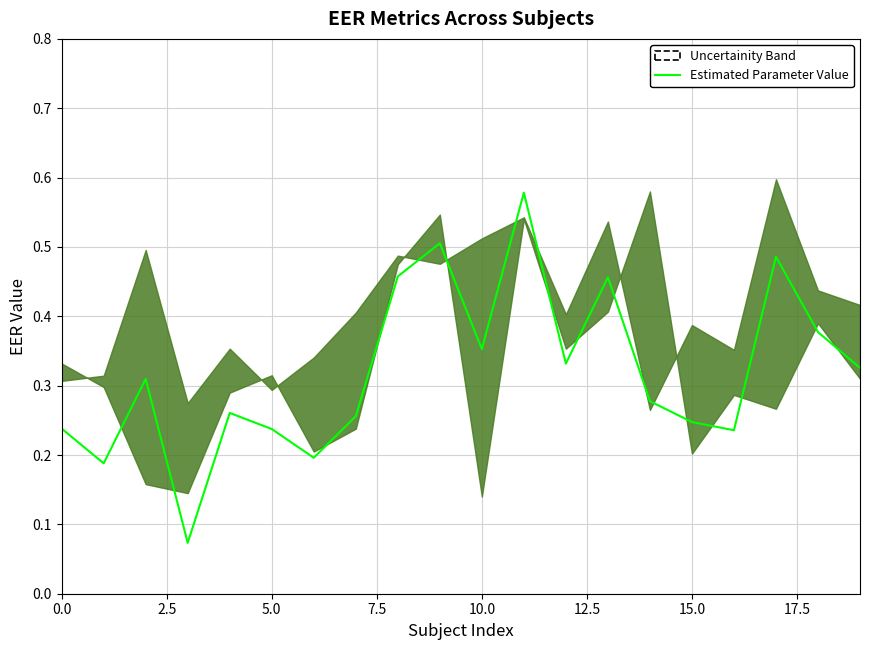

Count the number of categories in the chart.

20